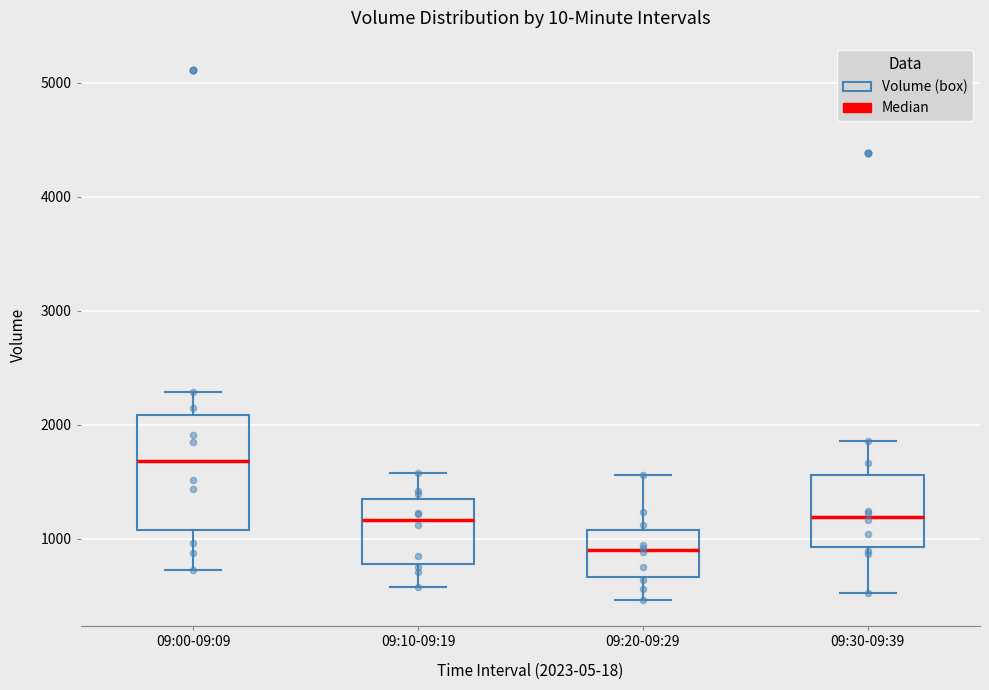

Reading left to right, read every box against the y-axis: the position of its median line, the range the box covers, and the ends of its whiskers. The values are not printed on the chart, so give them approximately, as read against the axis.

09:00-09:09: median 1700, box 1100 to 2100, whiskers 700 to 2300
09:10-09:19: median 1200, box 800 to 1300, whiskers 600 to 1600
09:20-09:29: median 900, box 700 to 1100, whiskers 500 to 1600
09:30-09:39: median 1200, box 900 to 1600, whiskers 500 to 1900